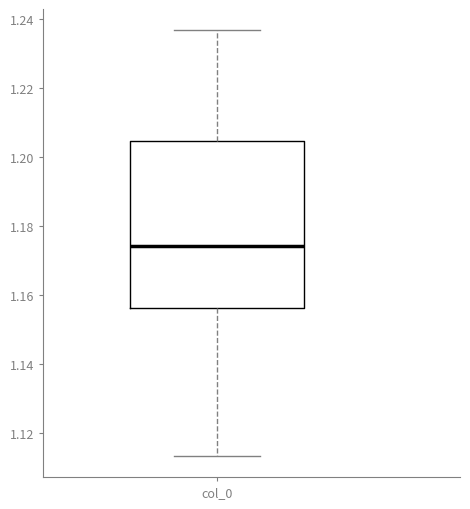

Read this box plot against the y-axis: the position of the median line, the range covered by the box, and the ends of both whiskers. The values are not printed on the chart, so give them approximately, as read against the axis.

median 1.174, box 1.156 to 1.204, whiskers 1.114 to 1.236